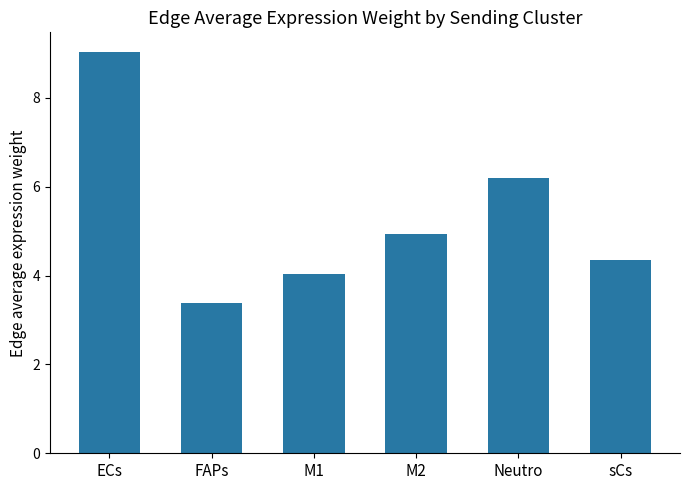

How many distinct data groups are displayed?

1